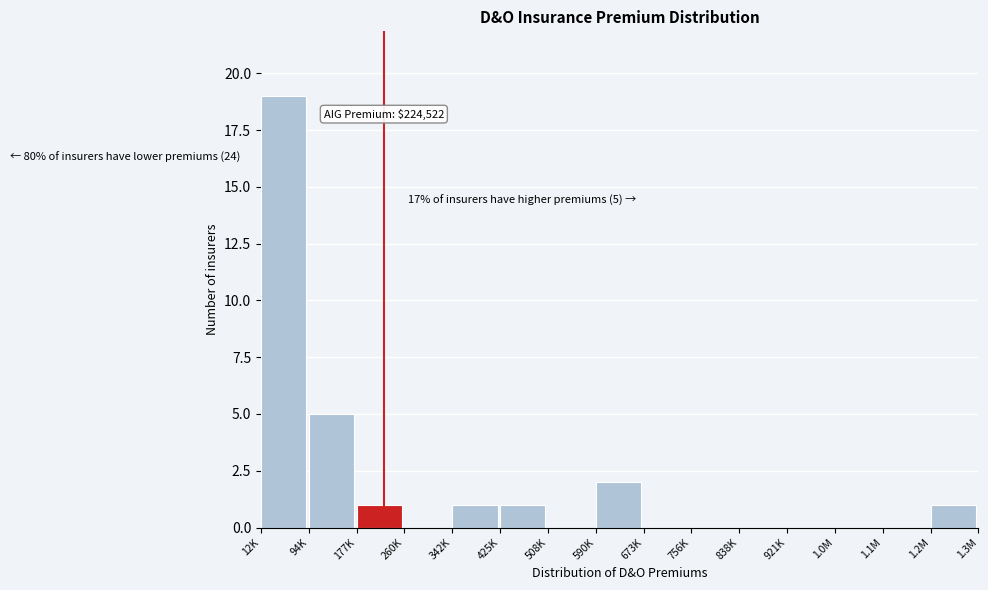

Reading left to right, what are all the values shown in this chart?

12K=19	94K=5	177K=1	260K=0	342K=1	425K=1	508K=0	590K=2	673K=0	756K=0	838K=0	921K=0	1.0M=0	1.1M=0	1.2M=1